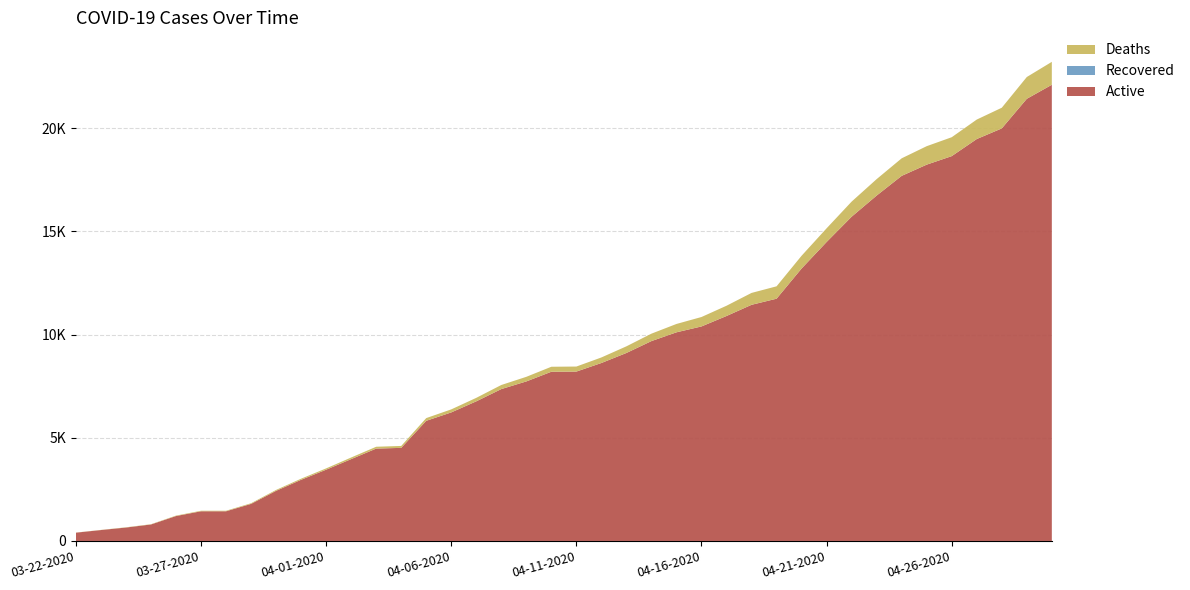

Reading right to left, transcribe all the data shown in this chart.

Active: 04-30-2020=22109	04-29-2020=21429	04-28-2020=19994	04-27-2020=19479	04-26-2020=18651	04-25-2020=18238	04-24-2020=17695	04-23-2020=16740	04-22-2020=15715	04-21-2020=14490	04-20-2020=13204	04-19-2020=11741	04-18-2020=11445	04-17-2020=10903	04-16-2020=10397	04-15-2020=10112	04-14-2020=9687	04-13-2020=9111	04-12-2020=8625	04-11-2020=8209	04-10-2020=8201	04-09-2020=7732	04-08-2020=7361	04-07-2020=6767	04-06-2020=6230	04-05-2020=5823	04-04-2020=4512	04-03-2020=4477	04-02-2020=3967	04-01-2020=3454	03-31-2020=2965	03-30-2020=2430	03-29-2020=1797	03-28-2020=1439	03-27-2020=1439	03-26-2020=1208	03-25-2020=799	03-24-2020=651	03-23-2020=529	03-22-2020=402
Recovered: 04-30-2020=0	04-29-2020=0	04-28-2020=0	04-27-2020=0	04-26-2020=0	04-25-2020=0	04-24-2020=0	04-23-2020=0	04-22-2020=0	04-21-2020=0	04-20-2020=0	04-19-2020=0	04-18-2020=0	04-17-2020=0	04-16-2020=0	04-15-2020=0	04-14-2020=0	04-13-2020=0	04-12-2020=0	04-11-2020=0	04-10-2020=0	04-09-2020=0	04-08-2020=0	04-07-2020=0	04-06-2020=0	04-05-2020=0	04-04-2020=0	04-03-2020=0	04-02-2020=0	04-01-2020=0	03-31-2020=0	03-30-2020=0	03-29-2020=0	03-28-2020=0	03-27-2020=0	03-26-2020=0	03-25-2020=0	03-24-2020=0	03-23-2020=0	03-22-2020=0
Deaths: 04-30-2020=1111	04-29-2020=1056	04-28-2020=1002	04-27-2020=944	04-26-2020=916	04-25-2020=895	04-24-2020=850	04-23-2020=797	04-22-2020=732	04-21-2020=663	04-20-2020=619	04-19-2020=600	04-18-2020=576	04-17-2020=497	04-16-2020=457	04-15-2020=405	04-14-2020=360	04-13-2020=322	04-12-2020=269	04-11-2020=244	04-10-2020=242	04-09-2020=223	04-08-2020=198	04-07-2020=169	04-06-2020=147	04-05-2020=132	04-04-2020=93	04-03-2020=89	04-02-2020=78	04-01-2020=64	03-31-2020=54	03-30-2020=44	03-29-2020=32	03-28-2020=26	03-27-2020=26	03-26-2020=21	03-25-2020=13	03-24-2020=11	03-23-2020=7	03-22-2020=5
Confirmed: 04-30-2020=23220	04-29-2020=22485	04-28-2020=20996	04-27-2020=20423	04-26-2020=19567	04-25-2020=19133	04-24-2020=18545	04-23-2020=17537	04-22-2020=16447	04-21-2020=15153	04-20-2020=13823	04-19-2020=12341	04-18-2020=12021	04-17-2020=11400	04-16-2020=10854	04-15-2020=10517	04-14-2020=10047	04-13-2020=9433	04-12-2020=8894	04-11-2020=8453	04-10-2020=8443	04-09-2020=7955	04-08-2020=7559	04-07-2020=6936	04-06-2020=6377	04-05-2020=5955	04-04-2020=4605	04-03-2020=4566	04-02-2020=4045	04-01-2020=3518	03-31-2020=3019	03-30-2020=2474	03-29-2020=1829	03-28-2020=1465	03-27-2020=1465	03-26-2020=1229	03-25-2020=812	03-24-2020=662	03-23-2020=536	03-22-2020=407